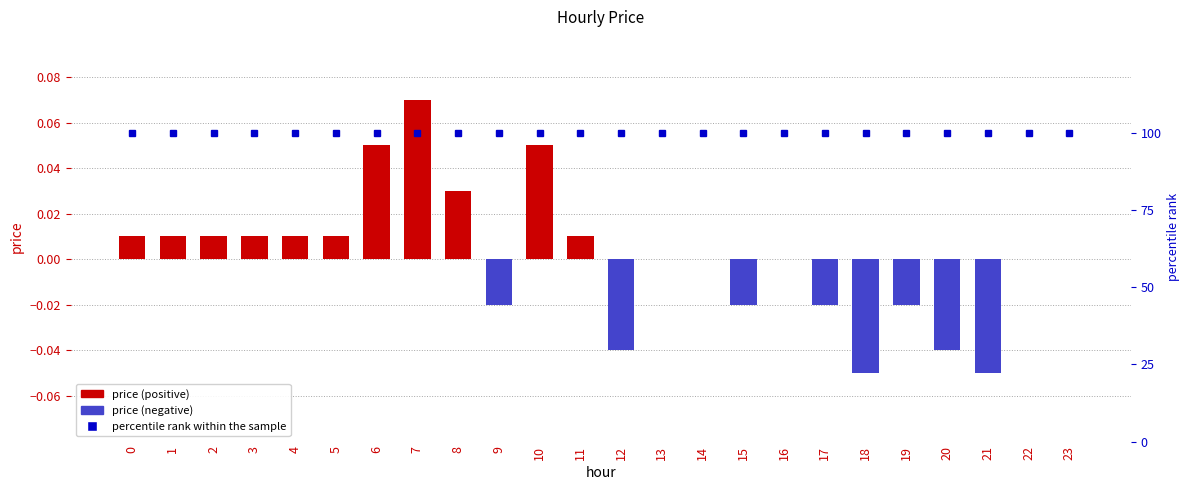

Which label corresponds to the smallest value in the chart?

18